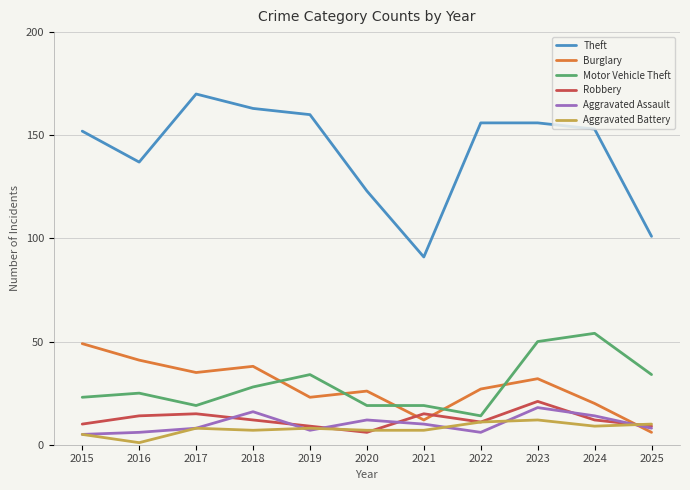

How many lines are shown in the chart?

6